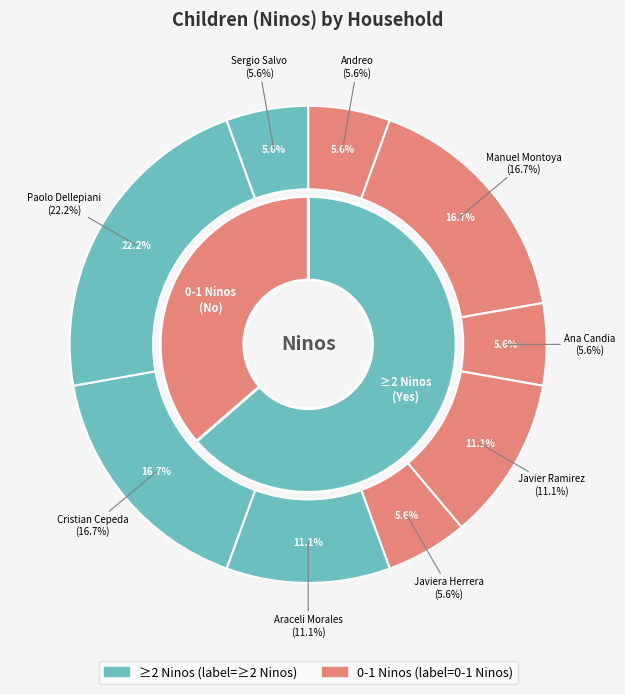

To the nearest percent, what is the combined percentage of Javiera Herrera and Araceli Morales?

17%